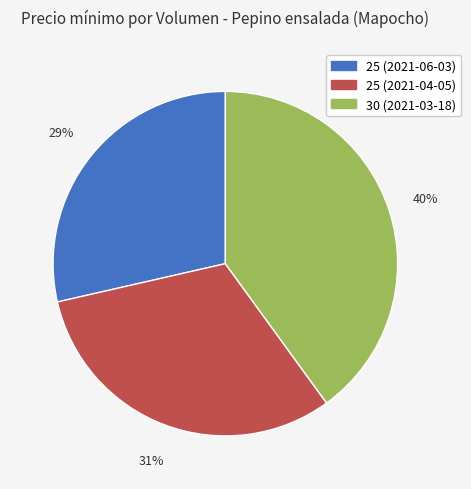

Is there any slice that represents more than half of the pie?

No